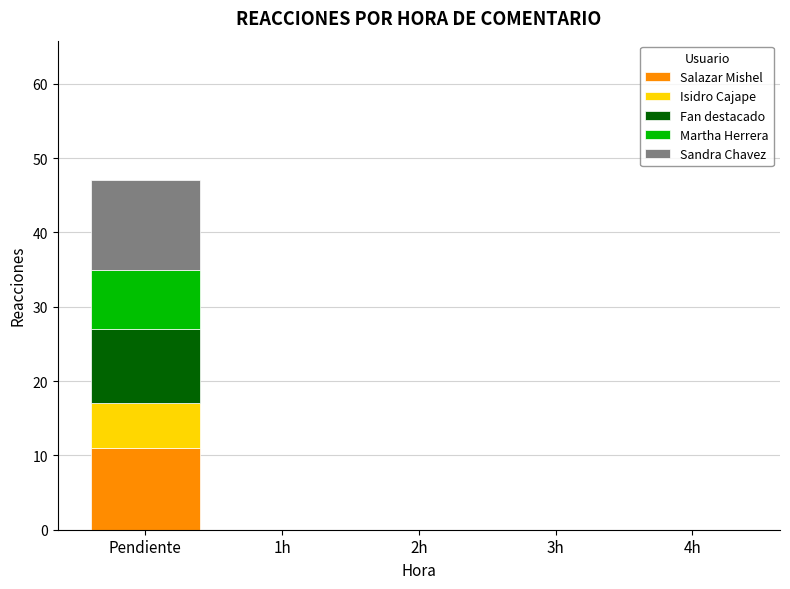

What is the highest value of the Salazar Mishel series?

11